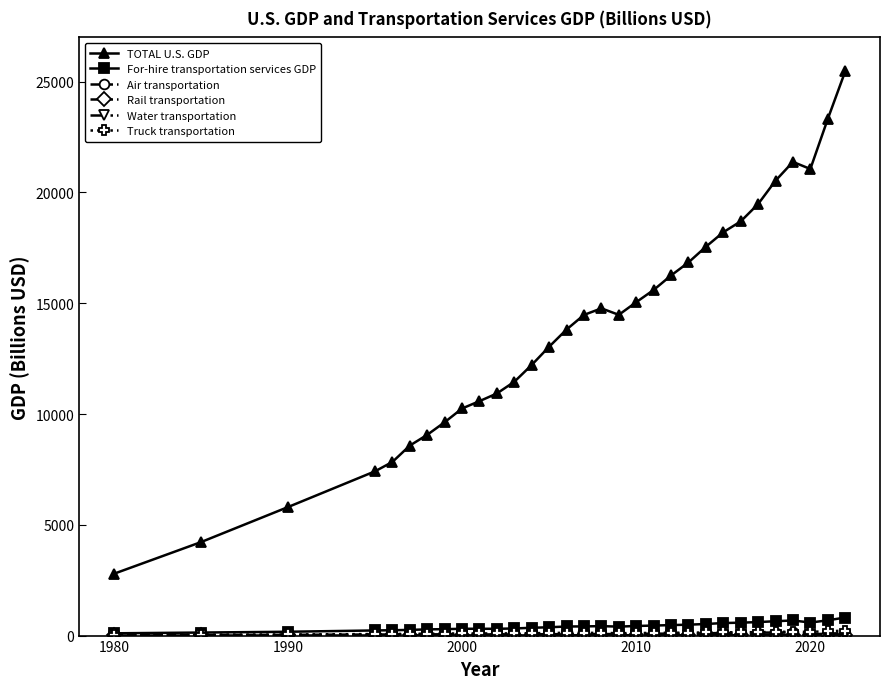

Which series has the largest range (max minus min)?

TOTAL U.S. GDP